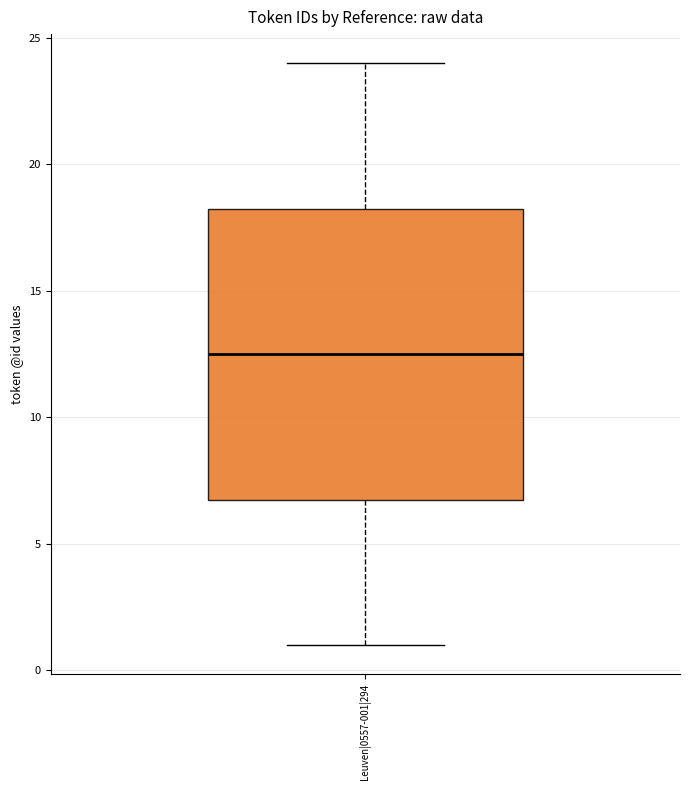

Transcribe this box plot: give where the median line is, the range the box spans, and where the two whiskers end, as read against the y-axis. The values are not printed on the chart, so give them approximately, as read against the axis.

median 12.5, box 7.0 to 18.5, whiskers 1.0 to 24.0